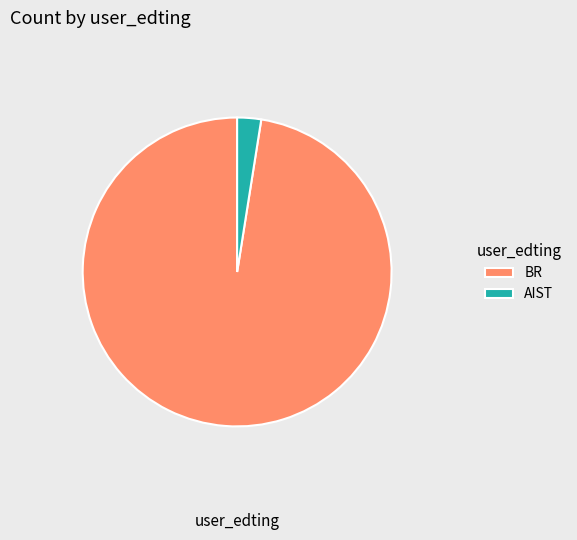

Which slice is the largest?

BR